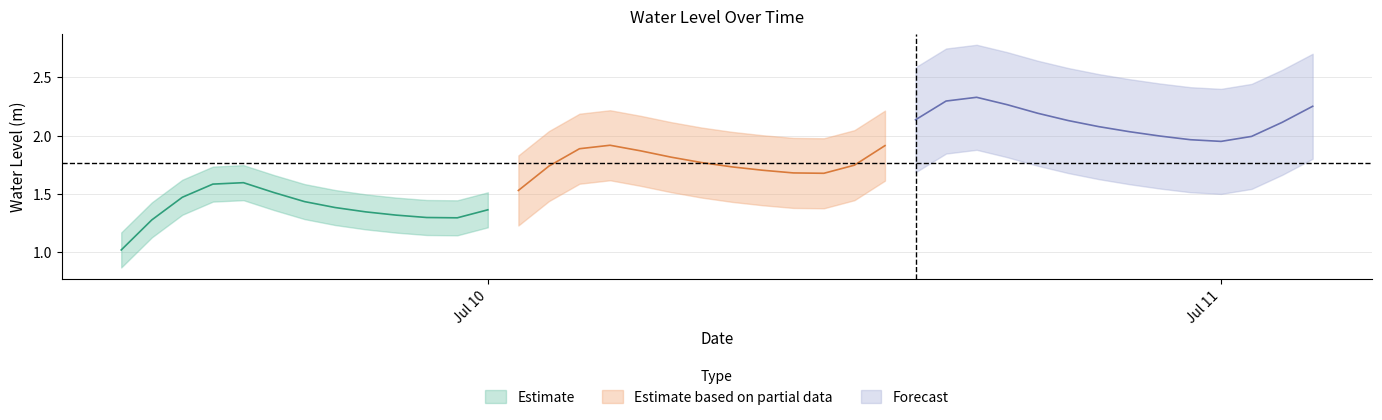

Where is the first local maximum?

2024-07-09 16:00:00